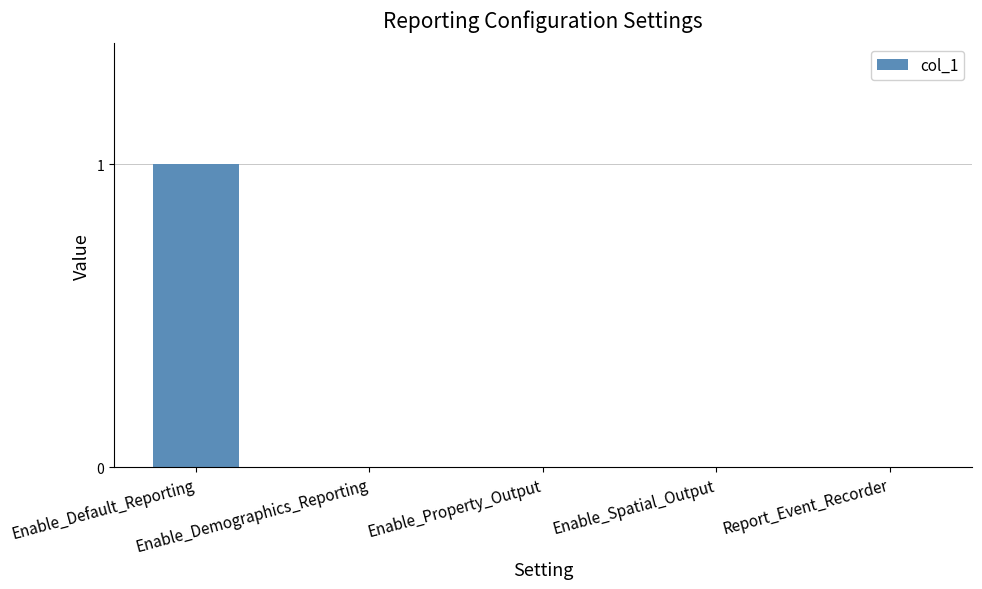

How many data points does each series have?

5